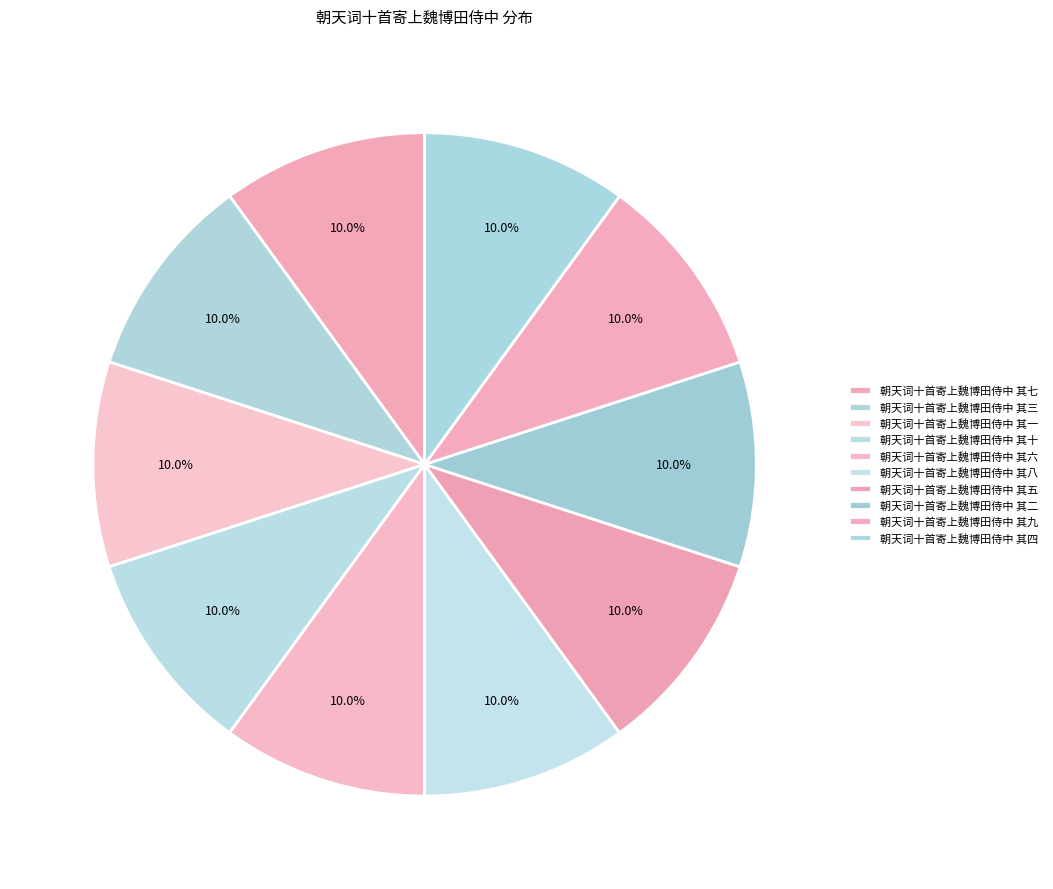

Does any single category account for the majority?

No